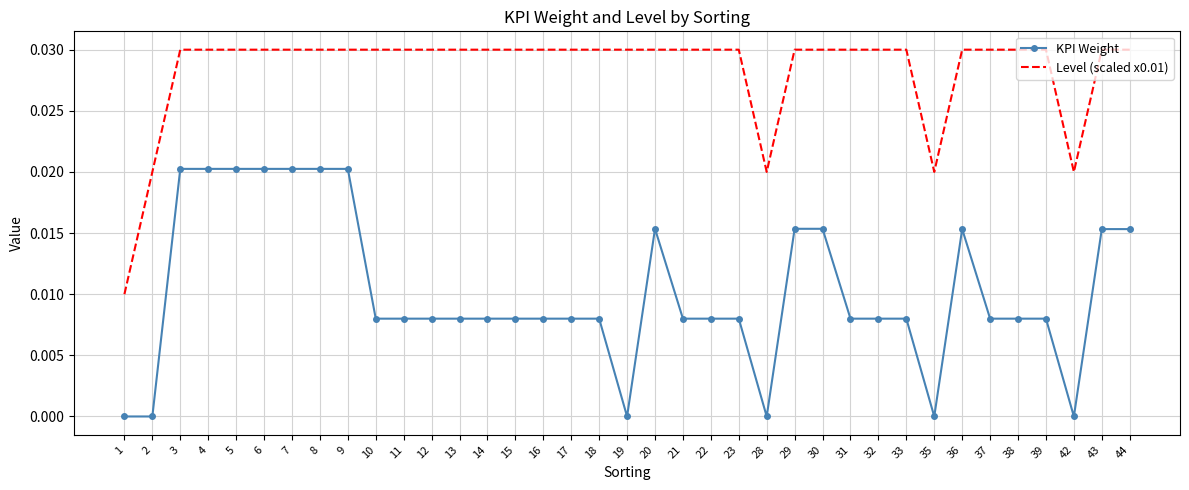

At how many categories does at least one series exceed 0?

37